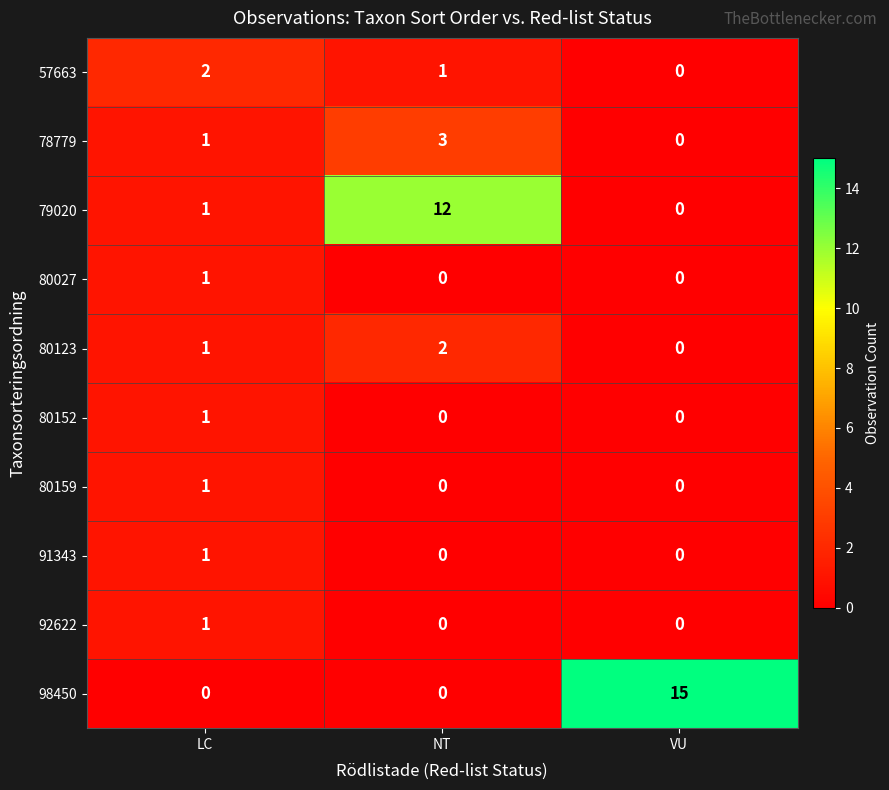

What is the difference between the maximum and minimum values in the 79020 series?

12